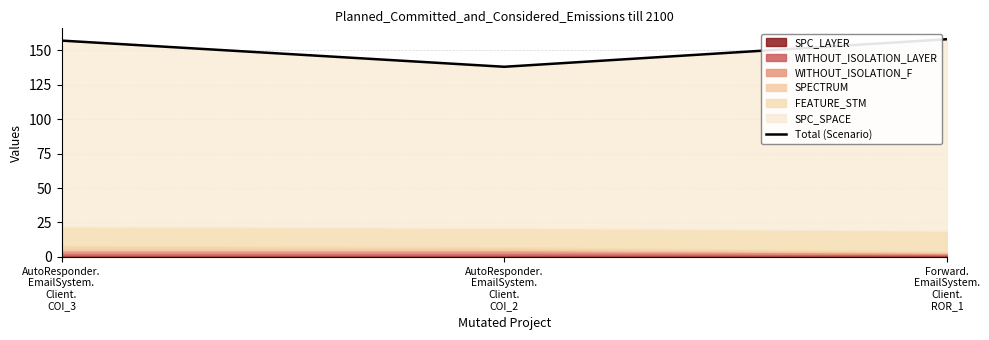

List the labels in order of value, largest first.

Forward.
EmailSystem.
Client.
ROR_1, AutoResponder.
EmailSystem.
Client.
COI_3, AutoResponder.
EmailSystem.
Client.
COI_2